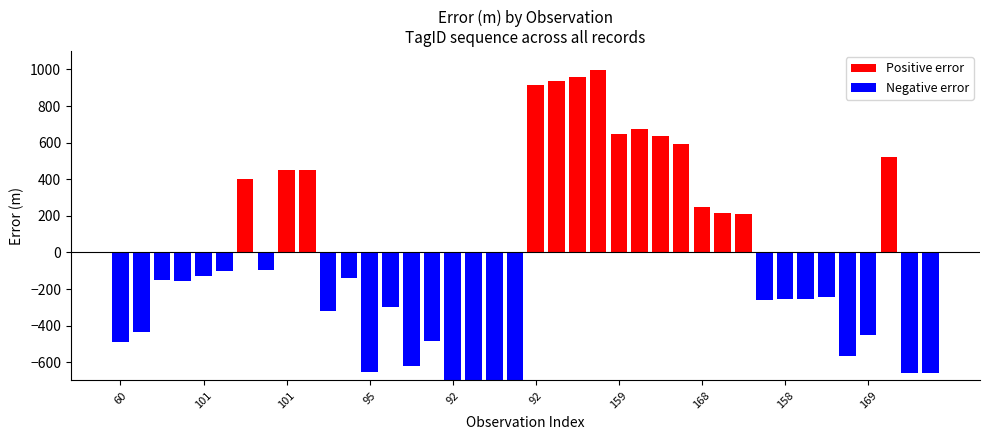

Which series has the largest total across all categories?

Positive error